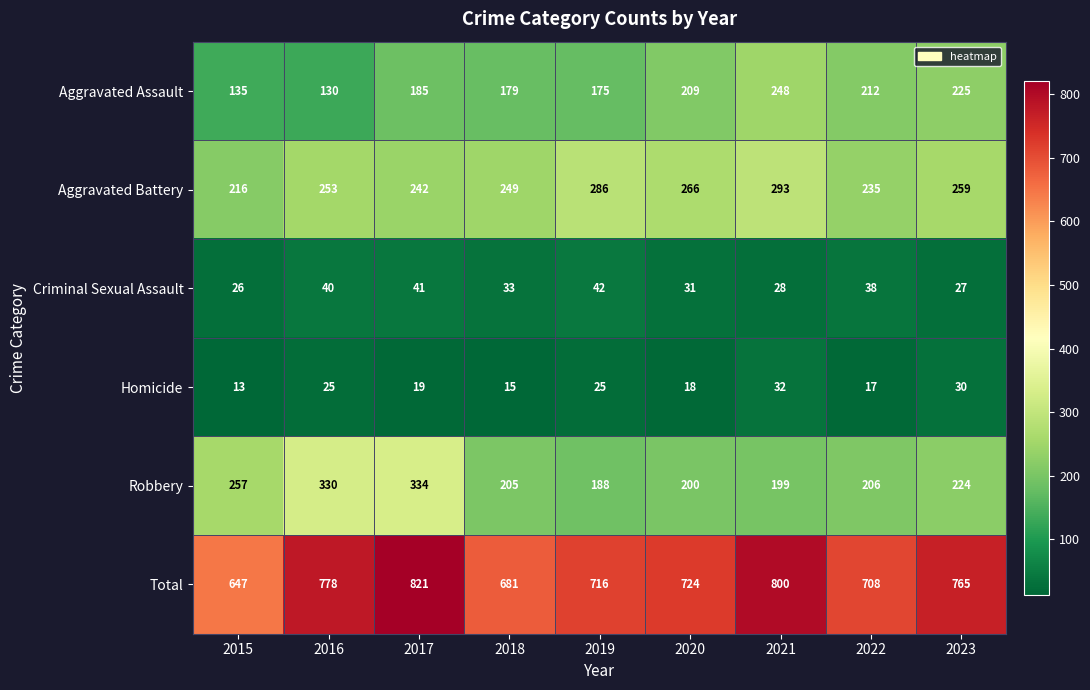

List the series in order of their peak value, highest first.

Total, Robbery, Aggravated Battery, Aggravated Assault, Criminal Sexual Assault, Homicide